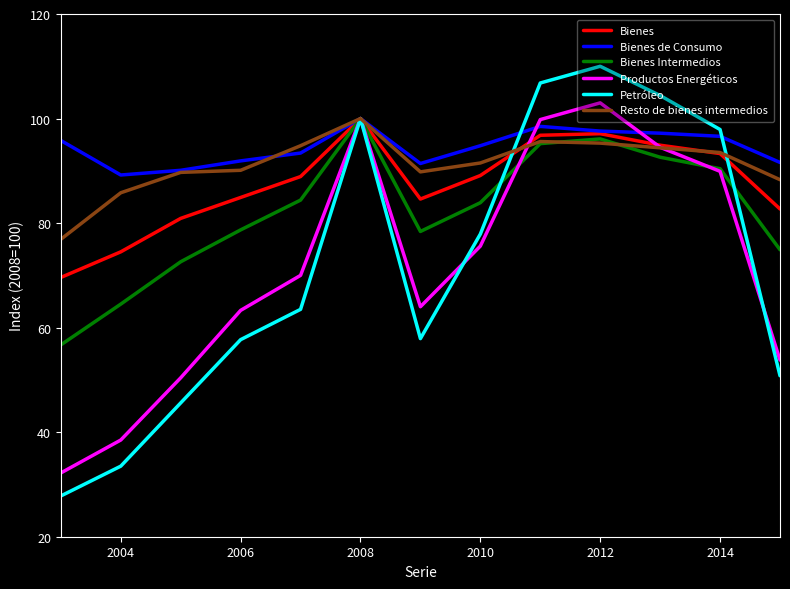

How many lines are shown in the chart?

6